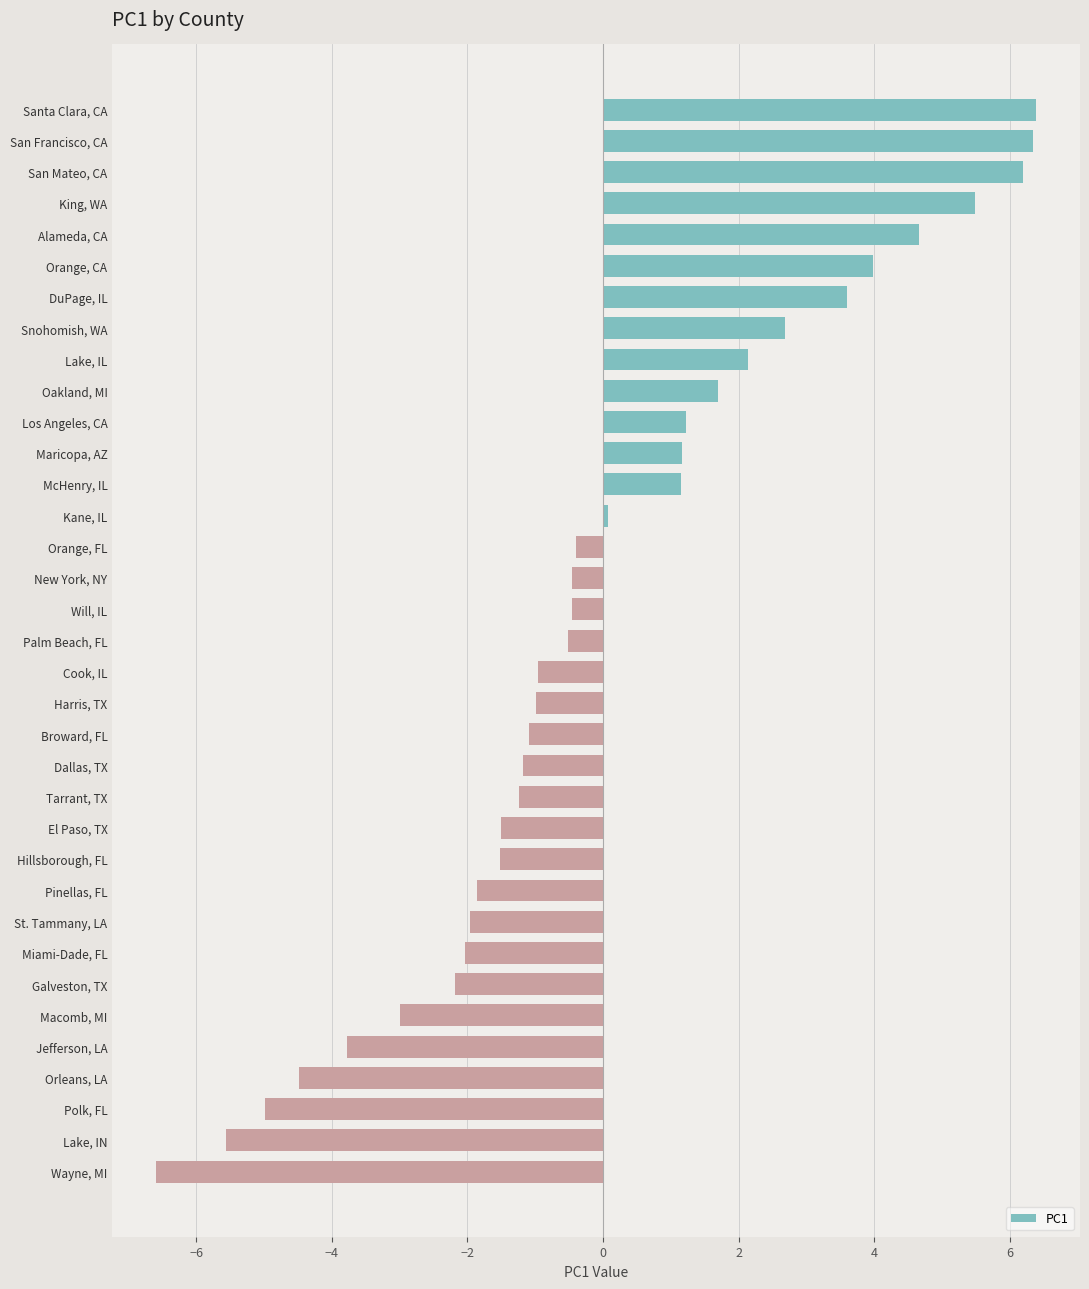

What is the label of the 15th bar from the top?

Orange, FL